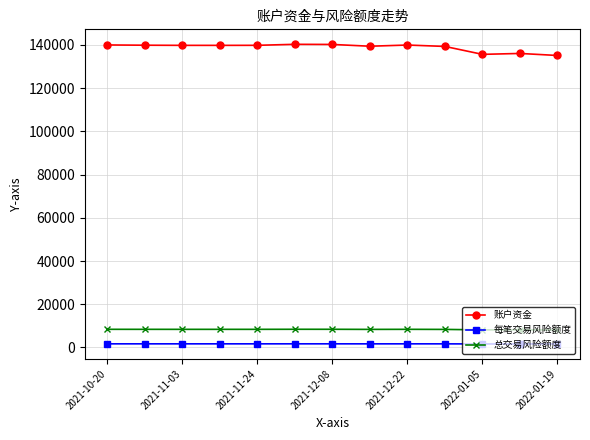

Which series has the widest spread of values?

账户资金